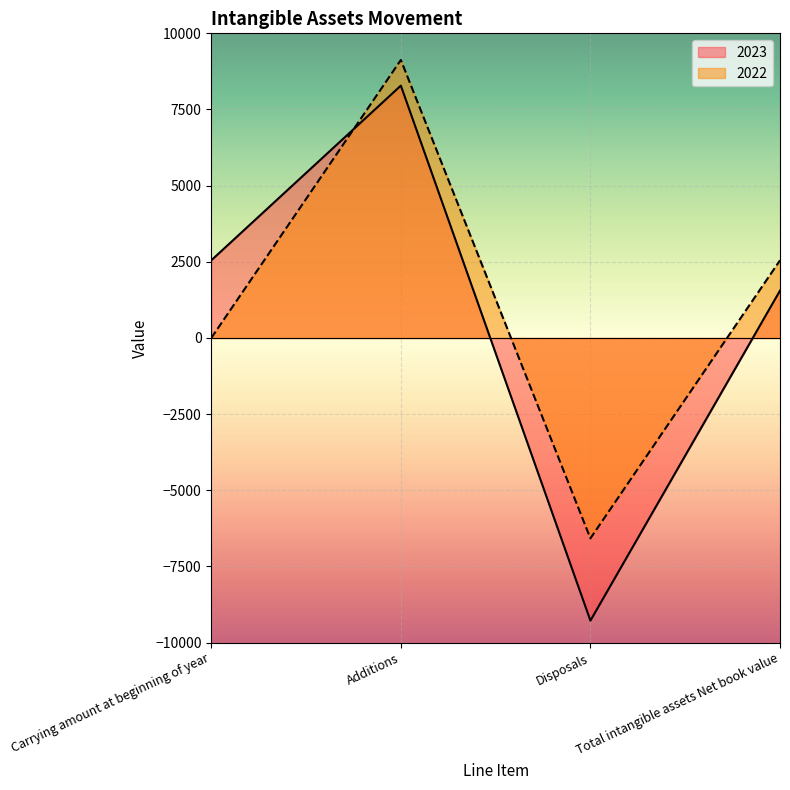

Where do 2022 and 2023 first cross each other?

Carrying amount at beginning of year and Additions